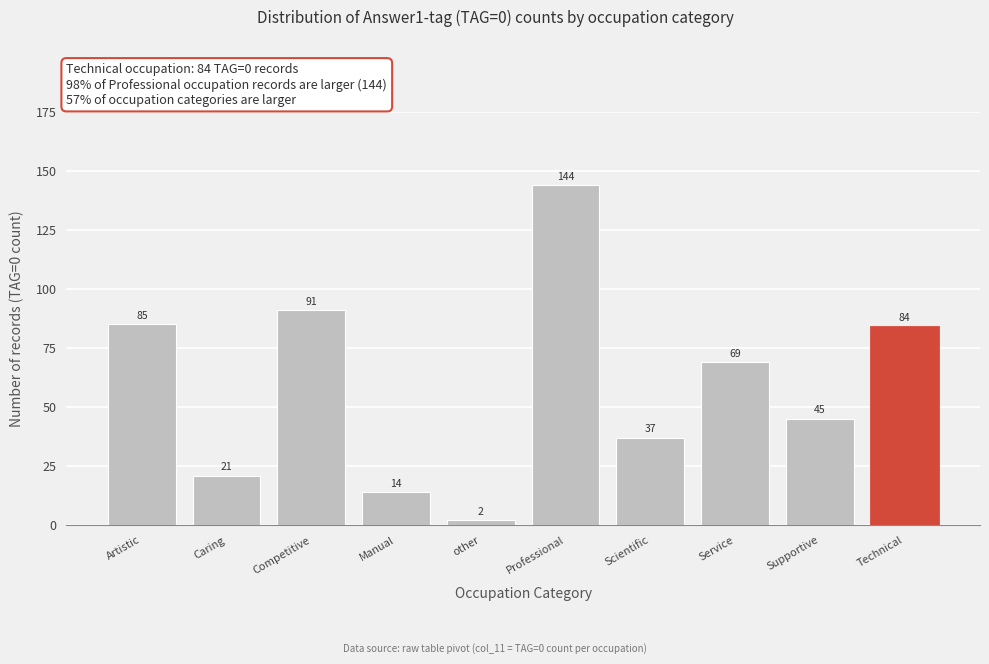

Reading right to left, list all the values displayed in this chart.

84	45	69	37	144	2	14	91	21	85